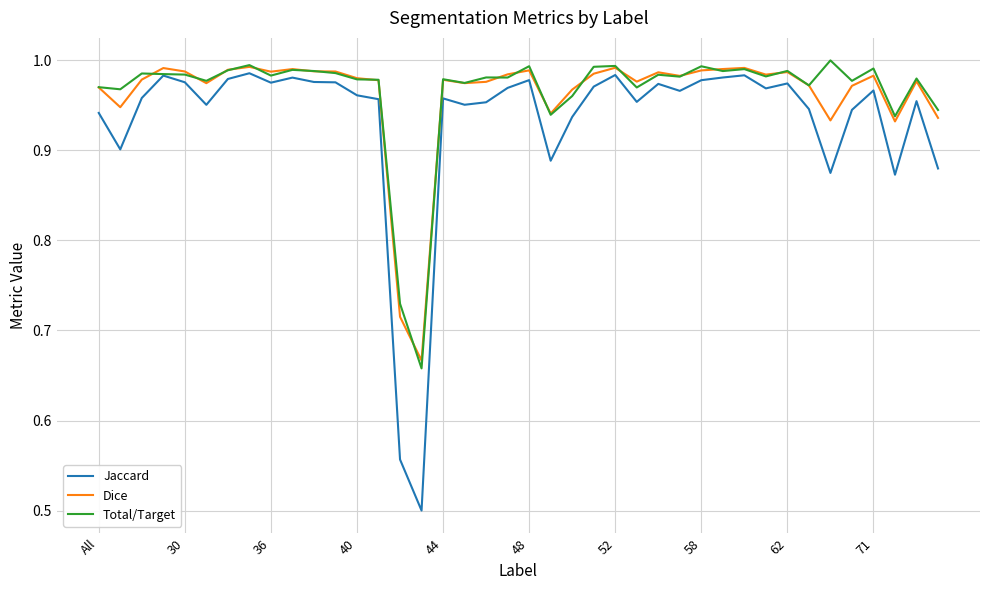

Rank the series by their maximum value, from highest to lowest.

Total/Target, Dice, Jaccard